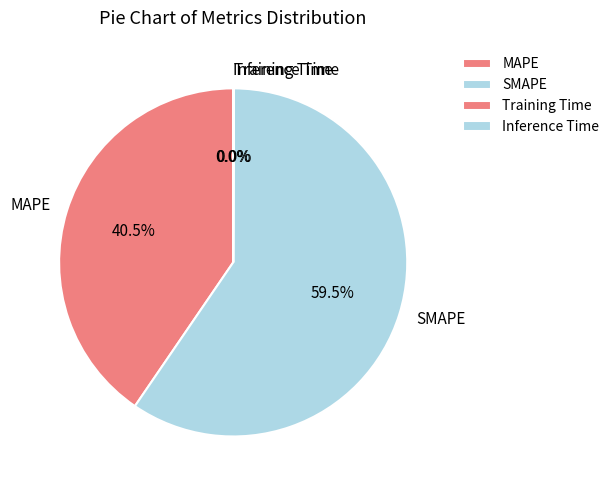

What is the largest slice in the pie chart?

SMAPE